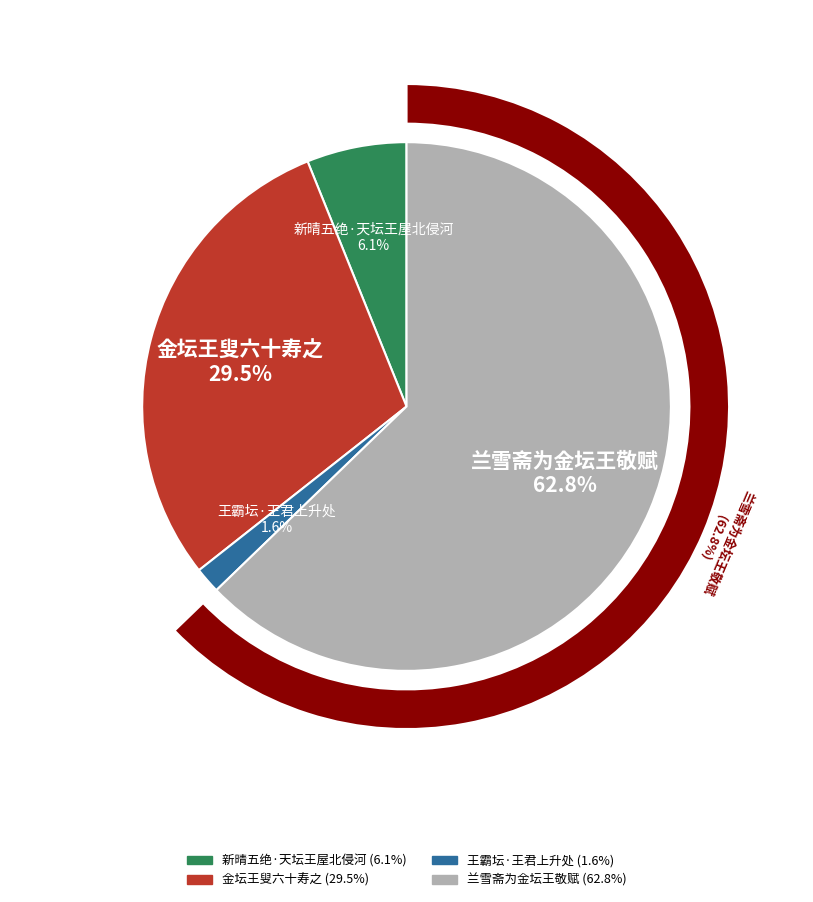

Rank the categories by value from lowest to highest.

王霸坛·王君上升处, 新晴五绝·天坛王屋北侵河, 金坛王叟六十寿之, 兰雪斋为金坛王敬赋